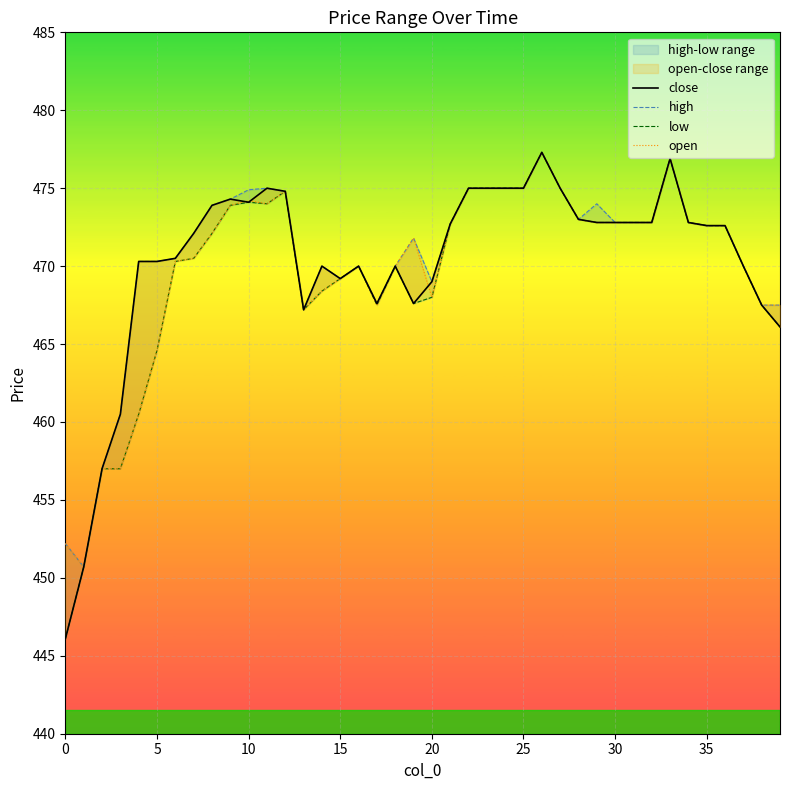

In low, how many points are lower than both neighbors (excluding endpoints)?

4